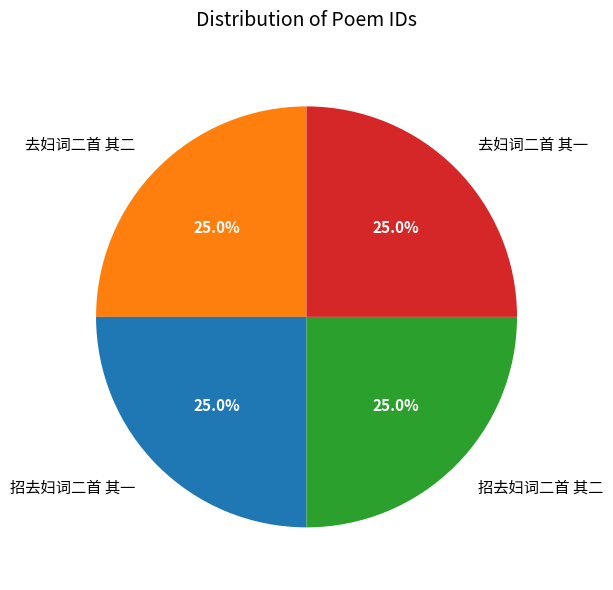

True or false: 招去妇词二首 其一 accounts for 36% of the total.

False